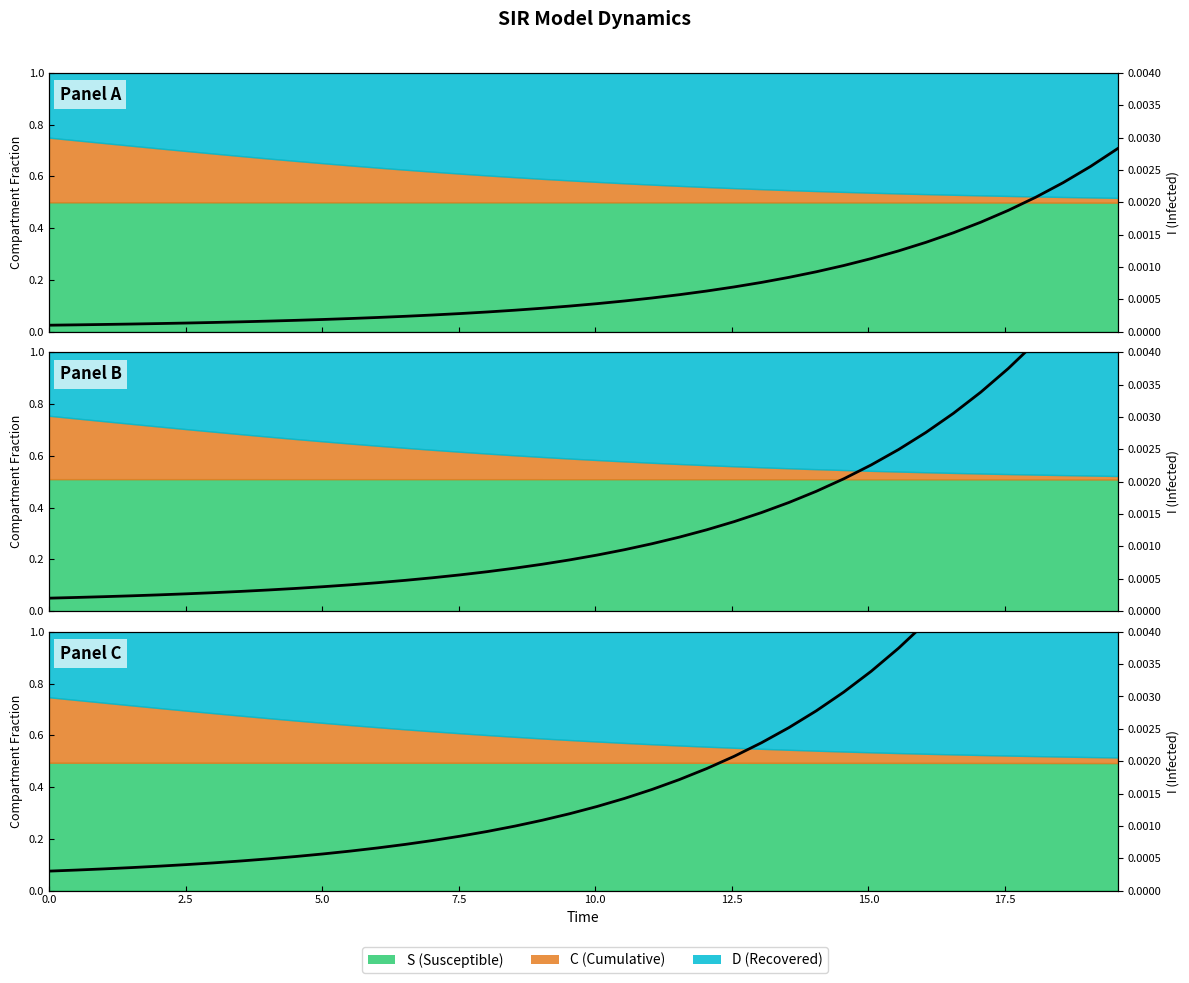

Is it true that the value at 10.0 is 0.0?

False